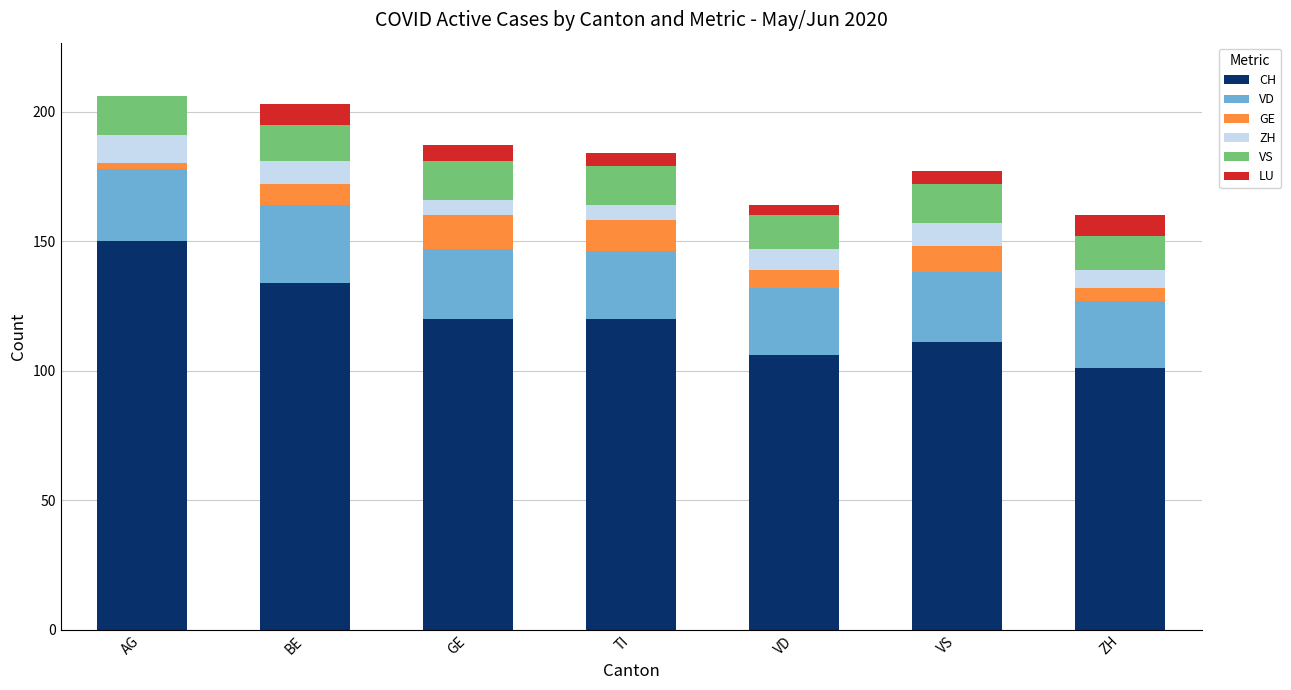

Where does the CH series first go above 120?

AG